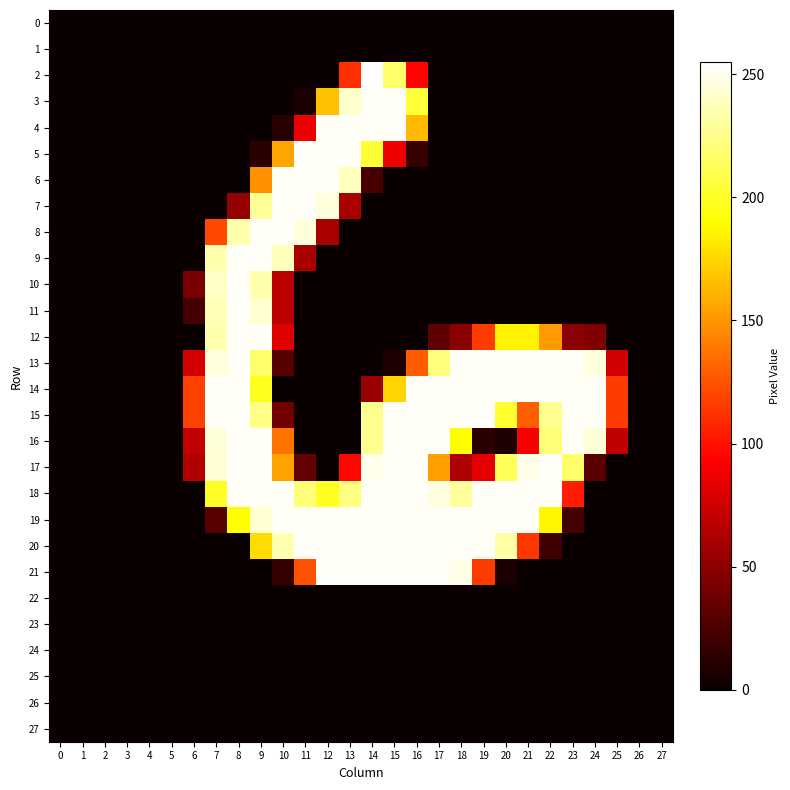

At how many categories does at least one series exceed 62?

20